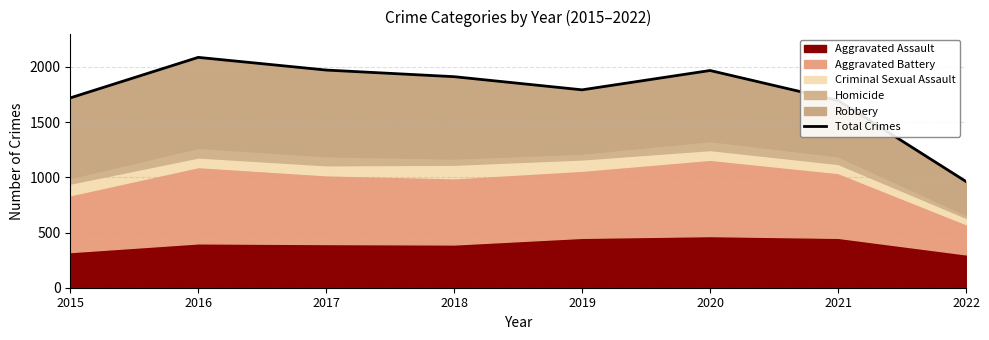

Count the number of values greater than 1911.

3